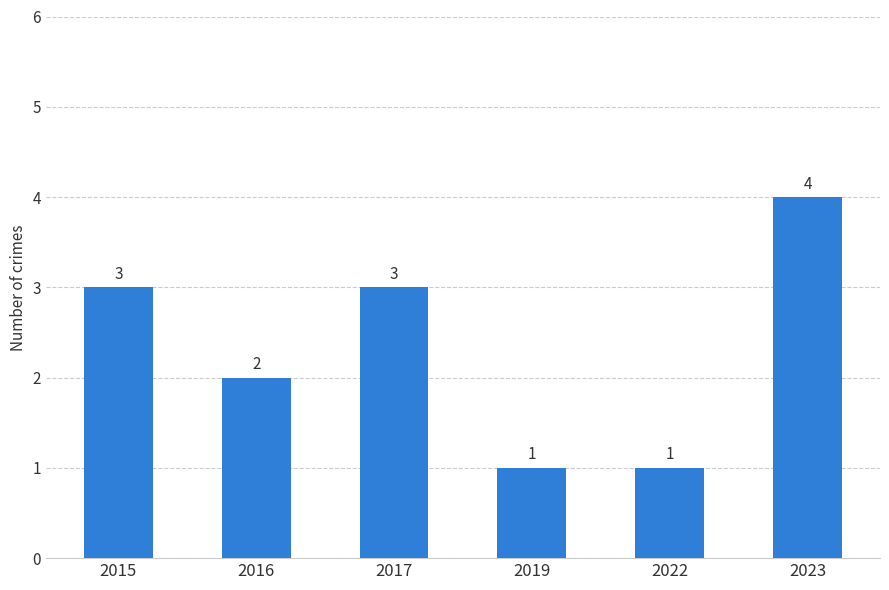

Are the bars grouped side by side (vs. stacked)?

No